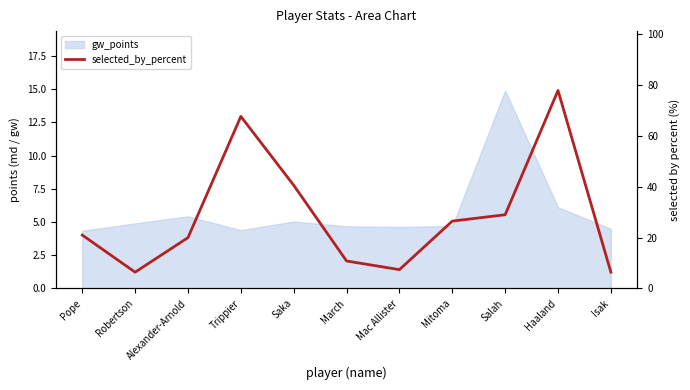

How many data points are less than 21?

5